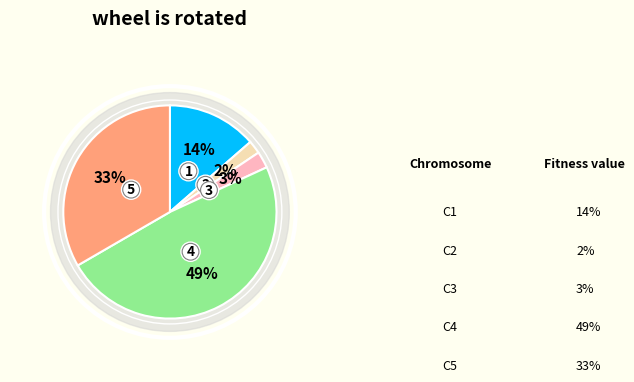

How many segments does this pie chart have?

5